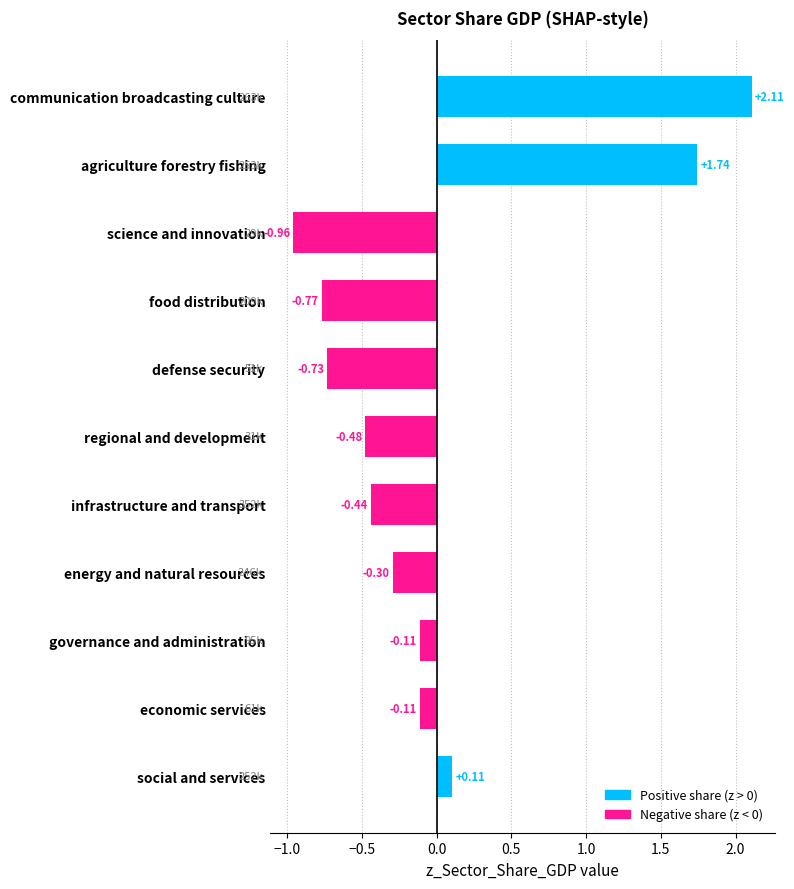

What is the difference between the maximum and minimum values?

3.1